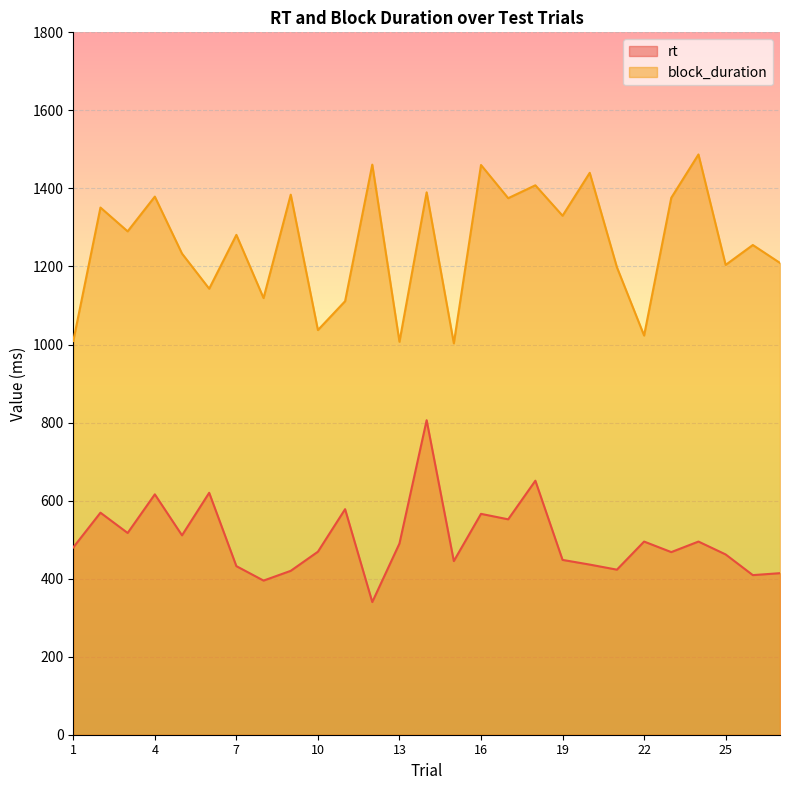

Reading left to right, list all the values displayed in this chart.

rt: 1=480	2=569	3=517	4=616	5=511	6=620	7=432	8=395	9=420	10=469	11=578	12=340	13=490	14=806	15=445	16=566	17=552	18=651	19=448	20=436	21=423	22=495	23=468	24=495	25=462	26=409	27=414
block_duration: 1=1009	2=1351	3=1290	4=1379	5=1233	6=1143	7=1281	8=1119	9=1384	10=1037	11=1111	12=1461	13=1007	14=1390	15=1003	16=1460	17=1375	18=1408	19=1330	20=1440	21=1198	22=1023	23=1376	24=1487	25=1204	26=1255	27=1209